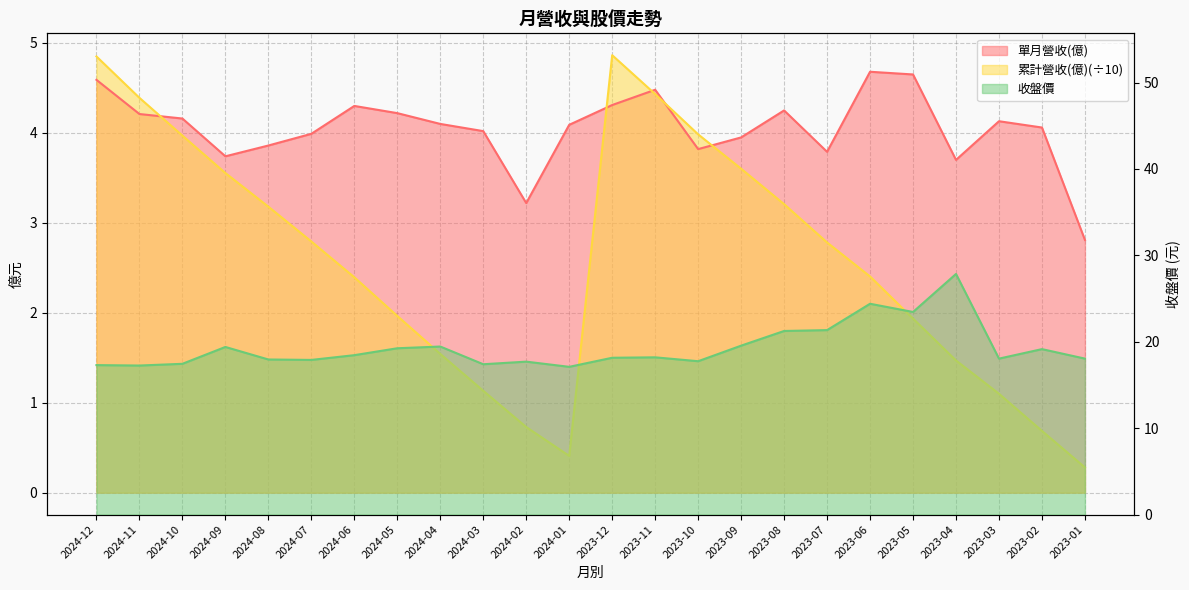

Between 2024-11 and 2023-08, which series saw the biggest shift?

收盤價